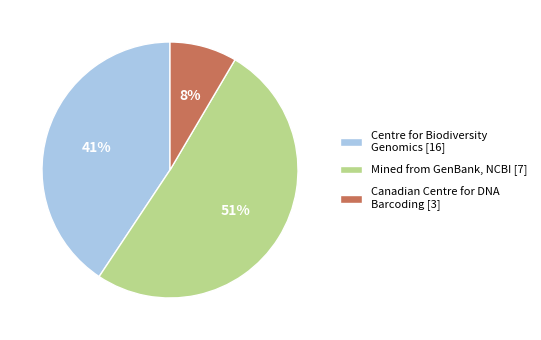

Between Canadian Centre for DNA Barcoding [3] and Mined from GenBank, NCBI [7], which is larger?

Mined from GenBank, NCBI [7]